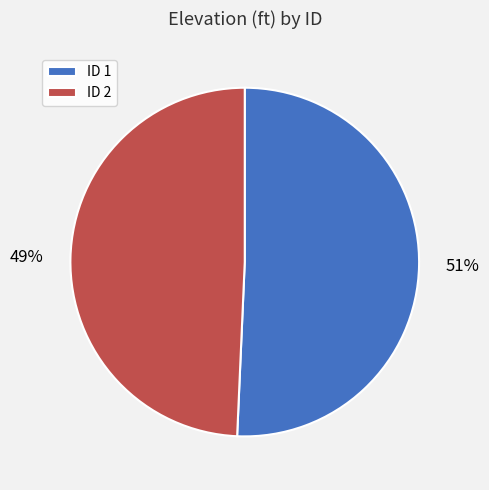

What is the ratio of the value at ID 2 to the value at ID 1?

1.0